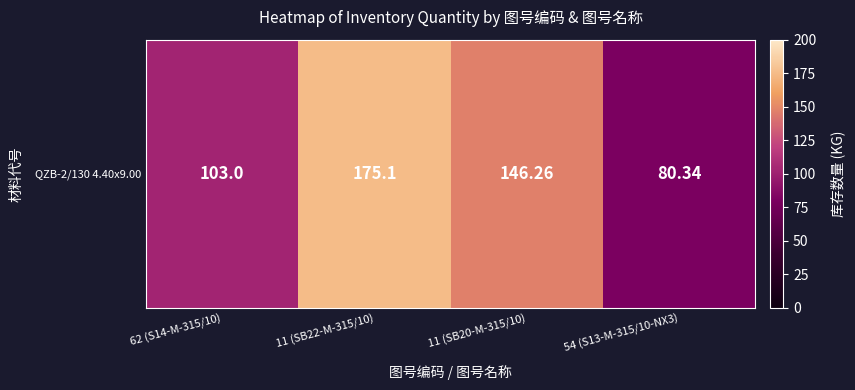

At which category does the chart reach its peak across all series?

11 (SB22-M-315/10)